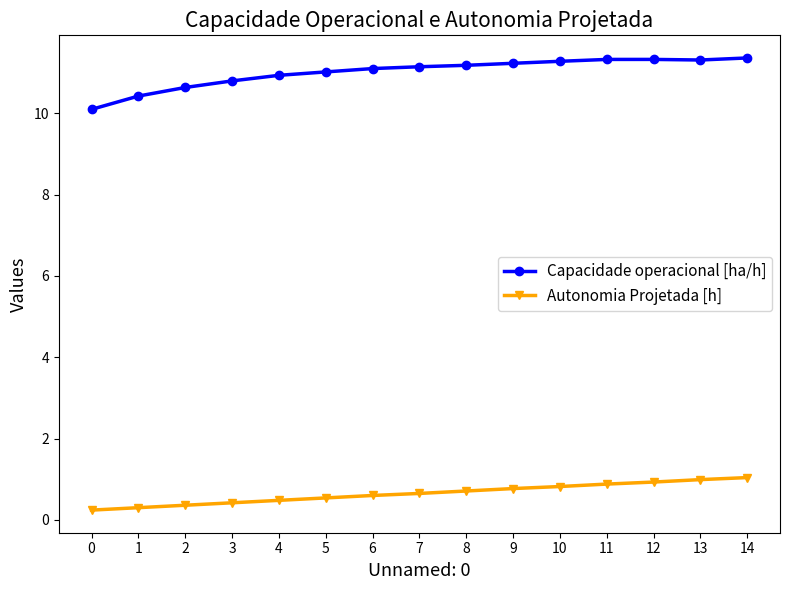

True or false: Capacidade operacional [ha/h] and Autonomia Projetada [h] intersect in this chart.

False